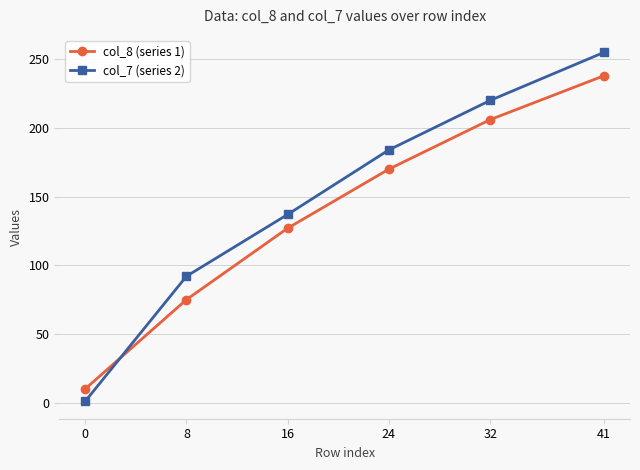

Rank the series by their average value, from highest to lowest.

col_7 (series 2), col_8 (series 1)